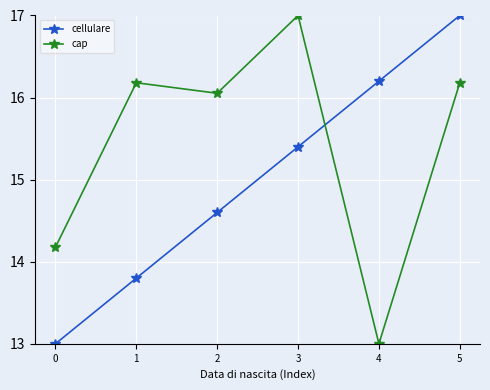

How many intersections are there between cap and cellulare?

1